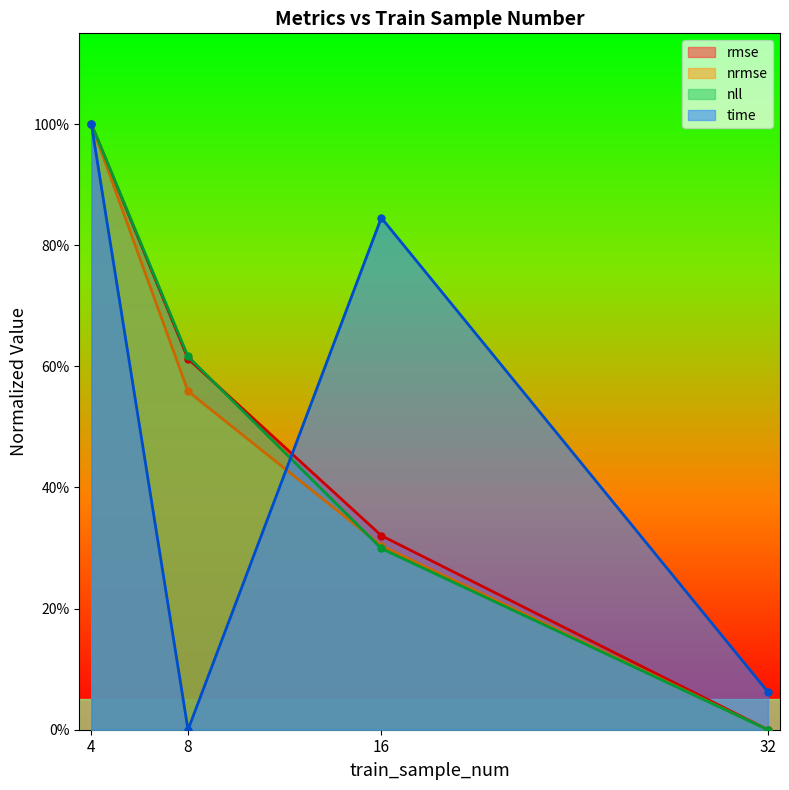

The value of nrmse at 16 is 0.2. True or false?

False